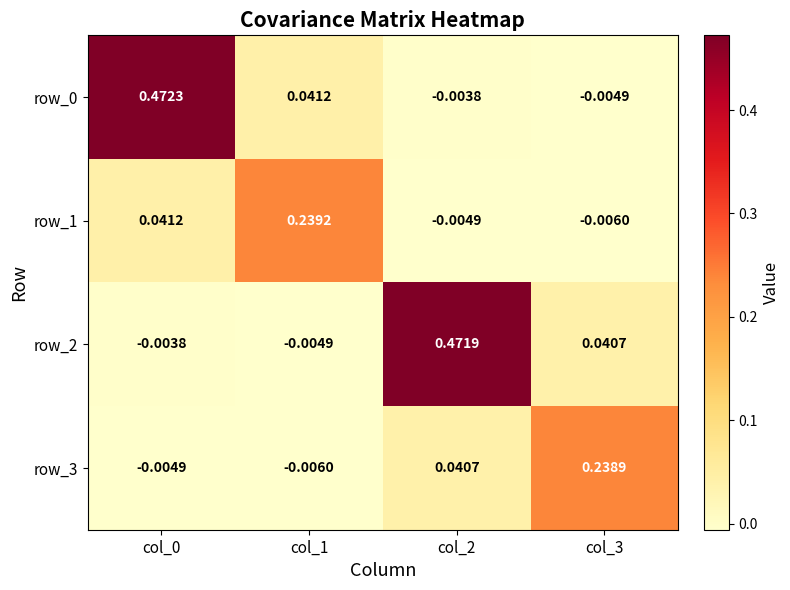

How many values in row_1 are below zero?

2